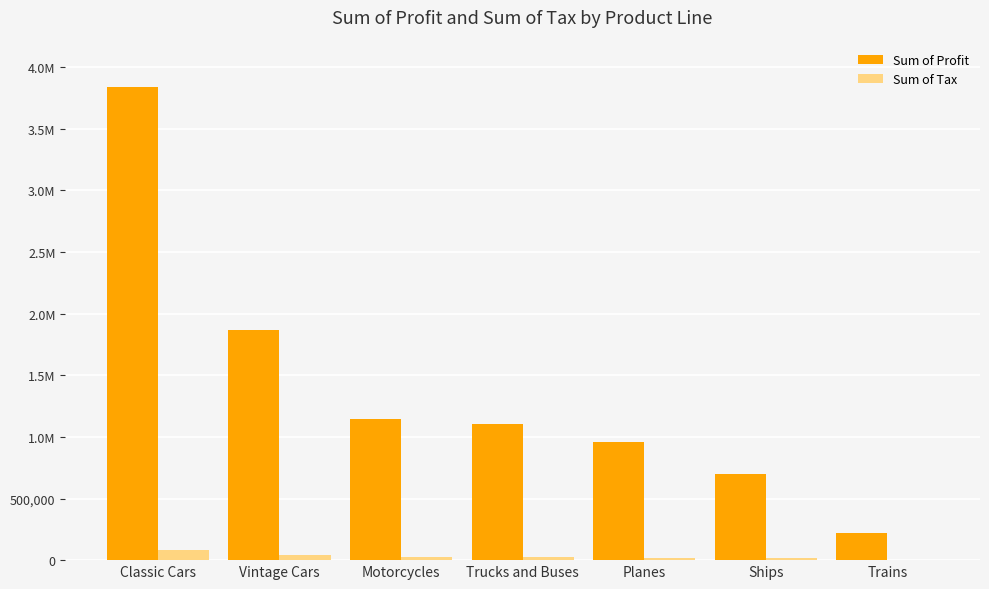

List the series in order of their overall mean, highest first.

Sum of Profit, Sum of Tax